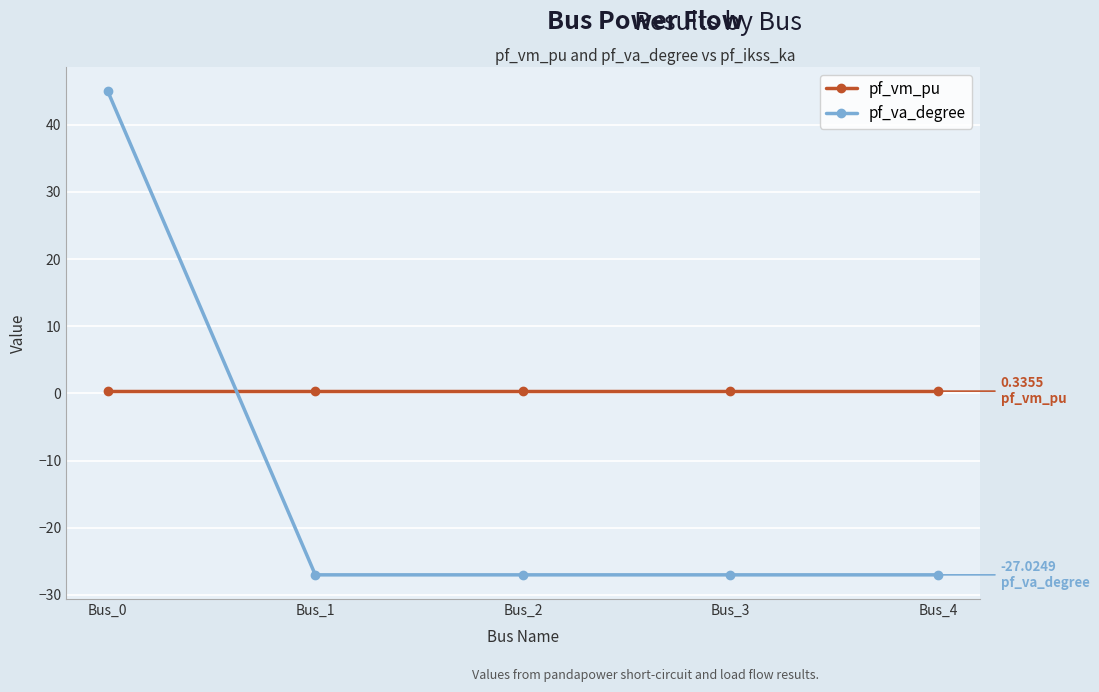

Does the chart display data point markers on the line(s)?

Yes